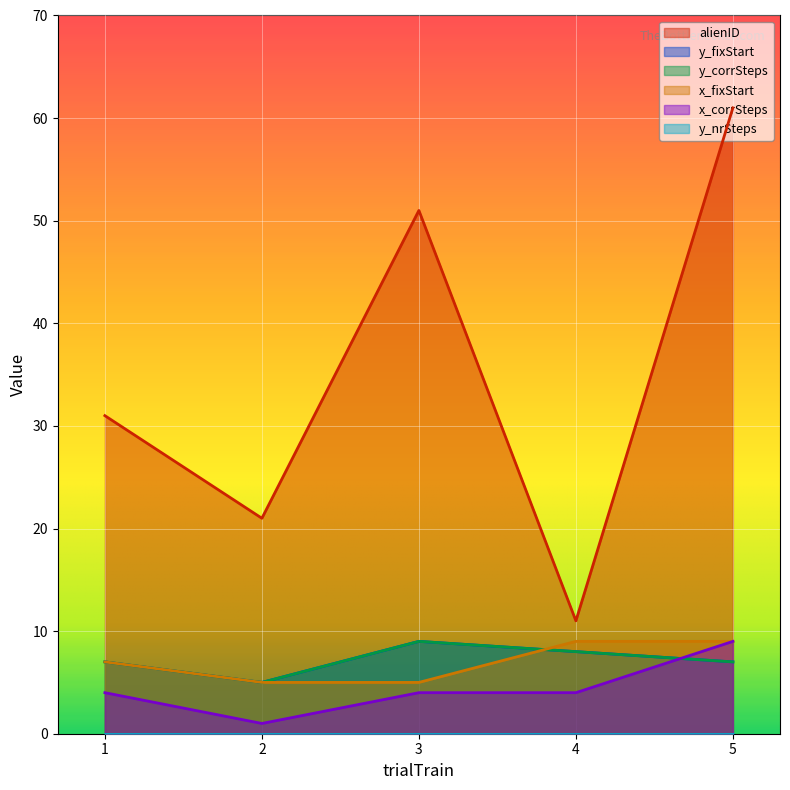

At which label is alienID closest to 36?

1